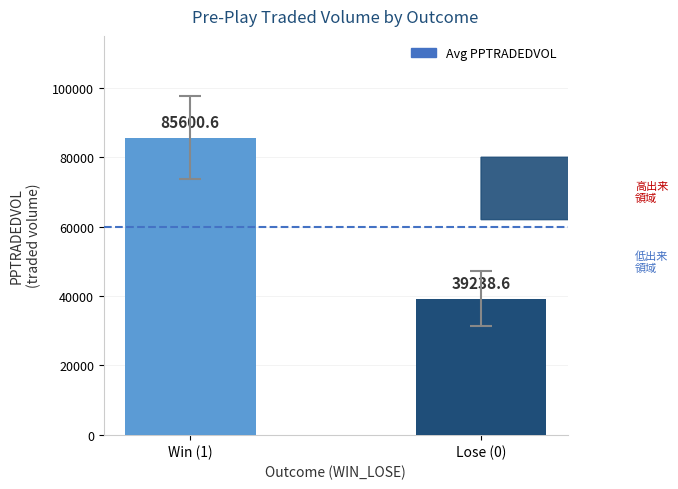

List the labels in order of value, largest first.

Win (1), Lose (0)